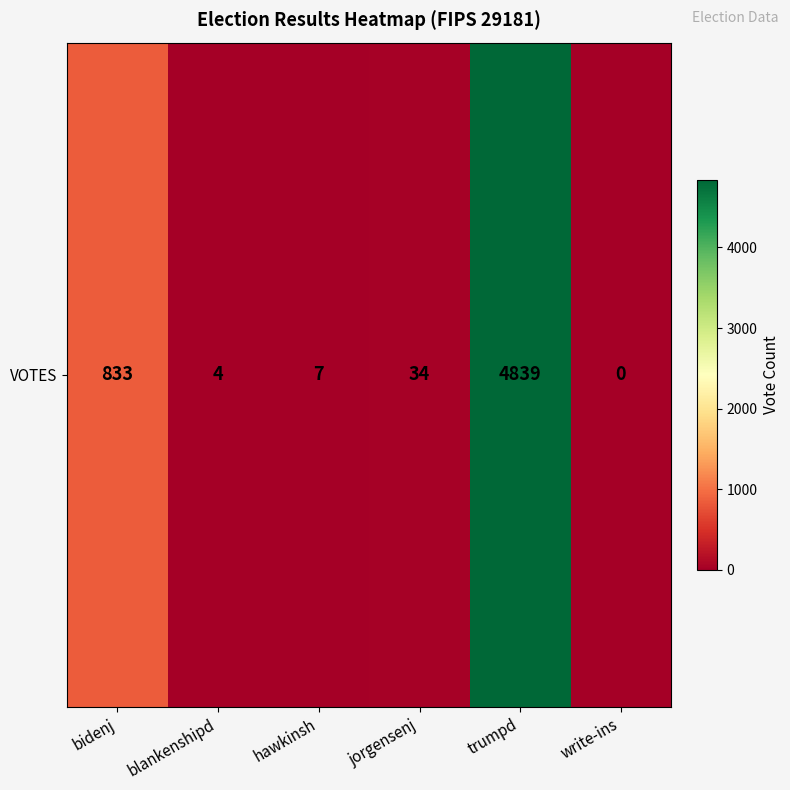

Which label corresponds to the smallest value in the chart?

write-ins